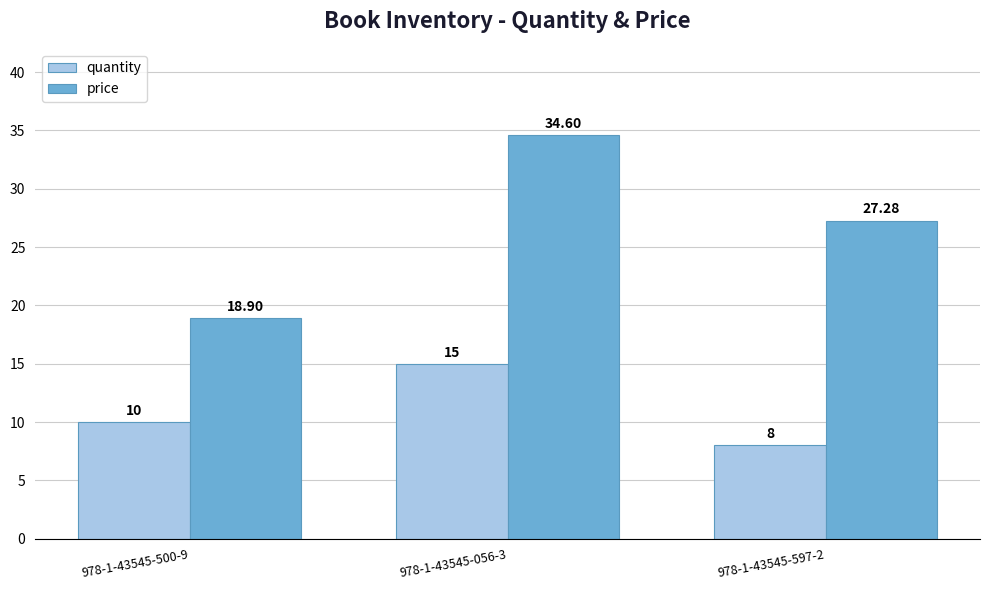

At which category is the sum across all series the highest?

978-1-43545-056-3